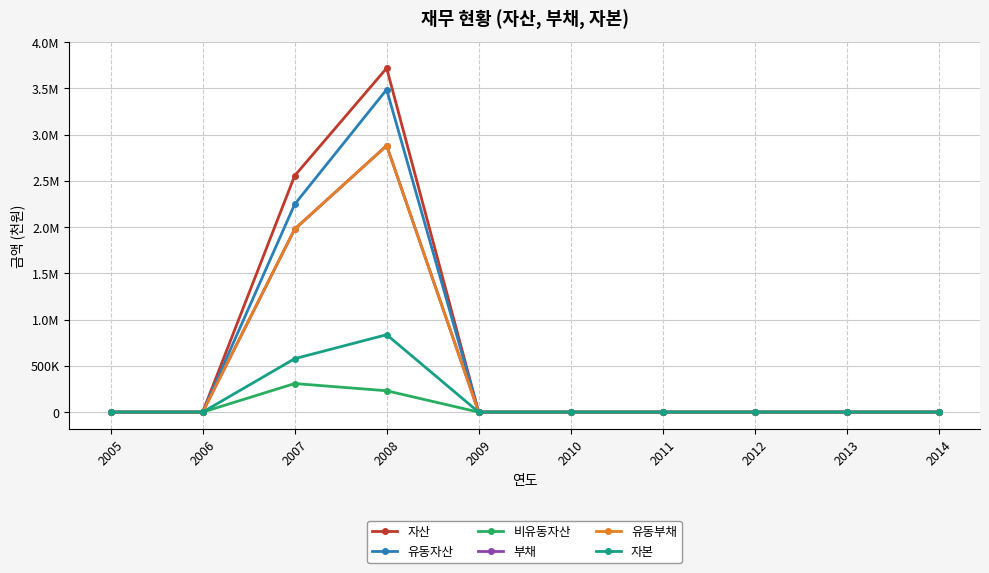

Which category has the highest value across all series?

2008